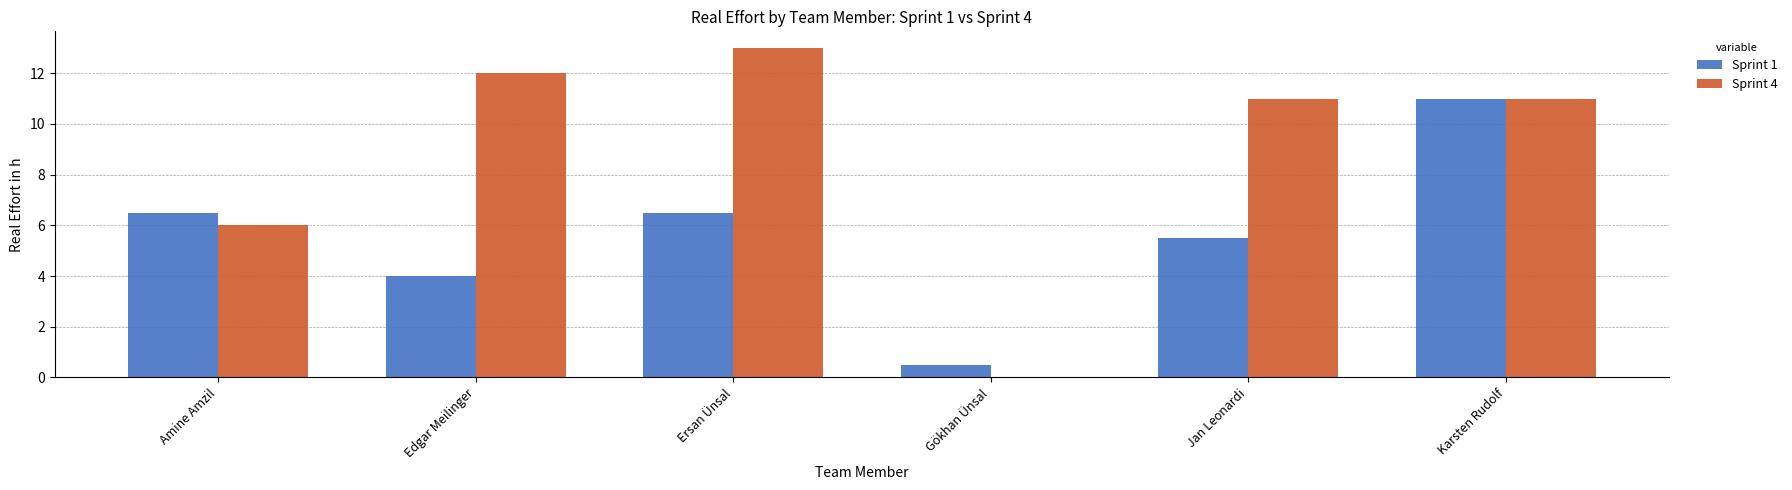

What value does the Sprint 4 series have at Edgar Meilinger?

12.0